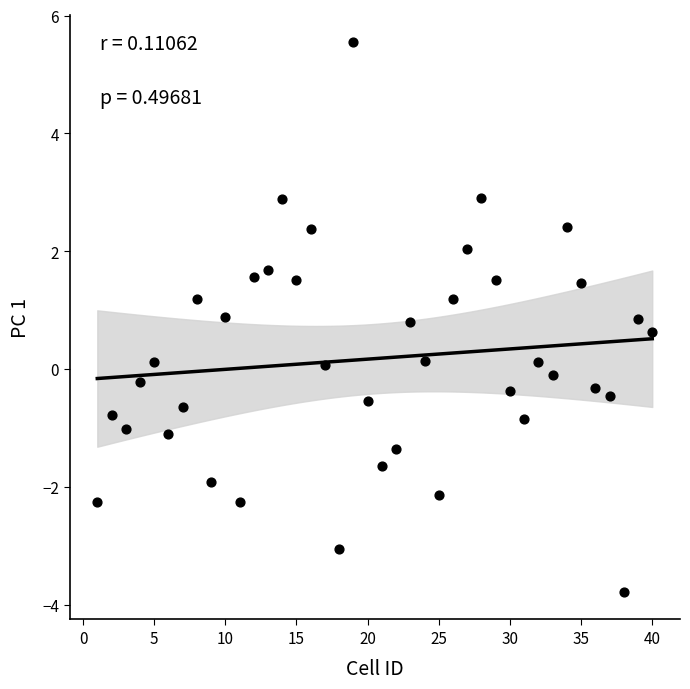

What is the range of X values (max minus min)?

39.0